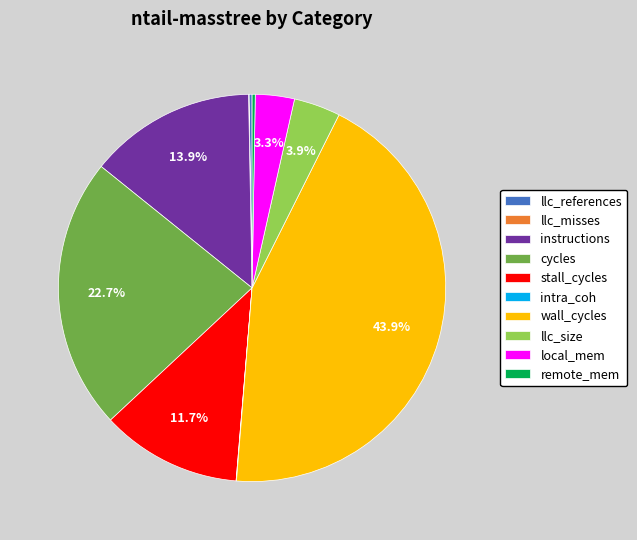

Combined, what portion of the pie is stall_cycles and wall_cycles?

55.6%